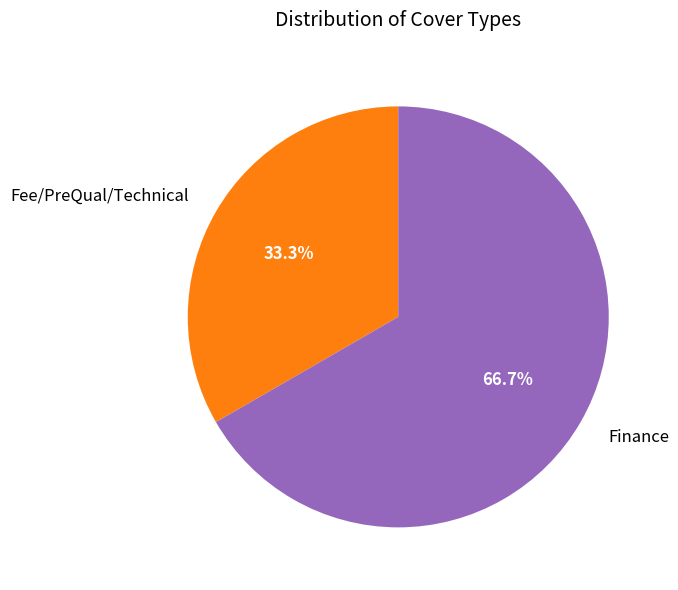

To the nearest percent, what is the average slice percentage?

50%